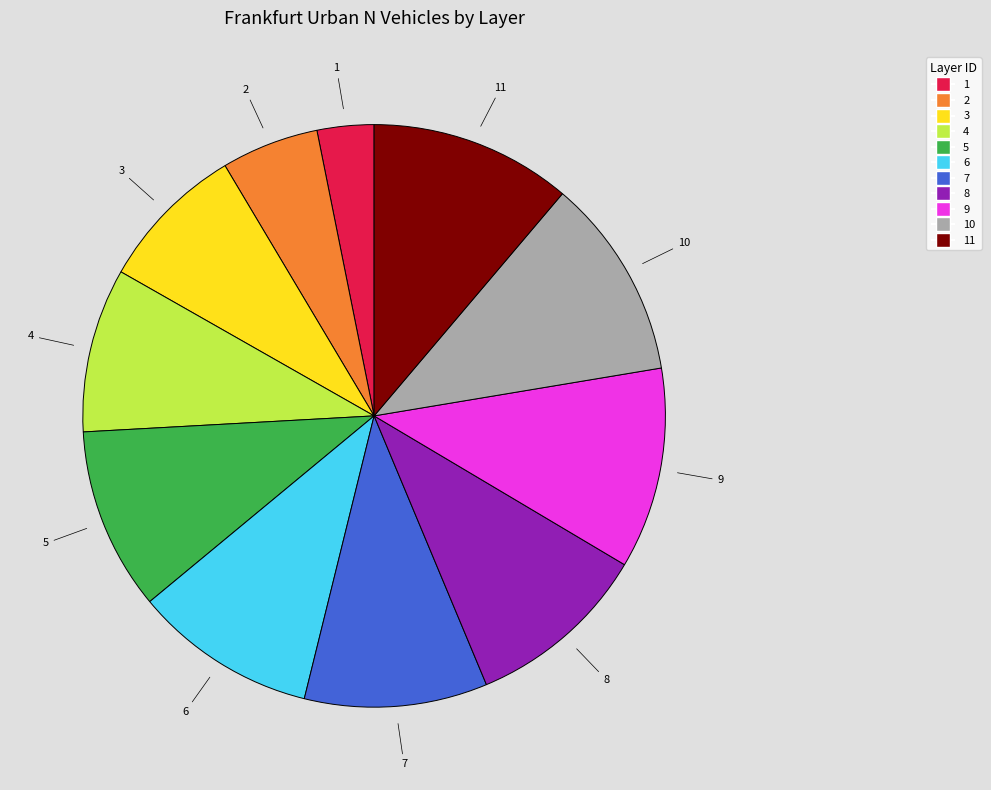

Combined, do 8 and 10 account for over 50%?

No